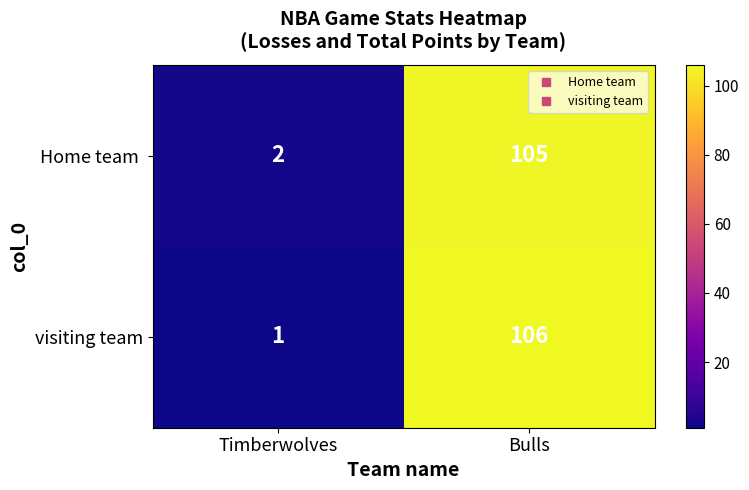

What is the greatest value displayed?

106